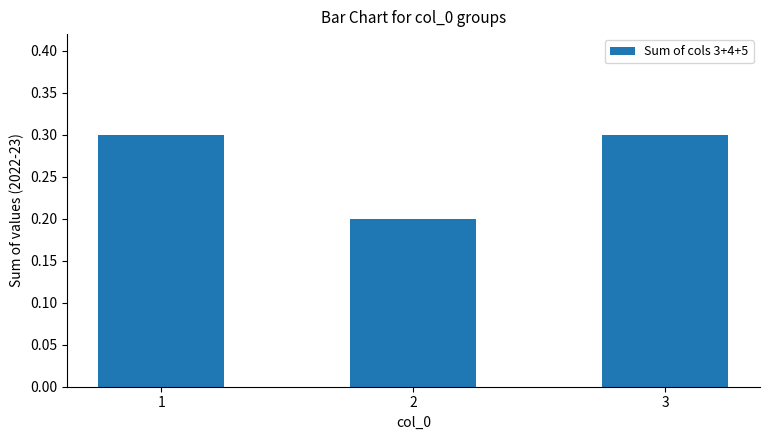

What is the sum of the values at 1 and 3?

0.6